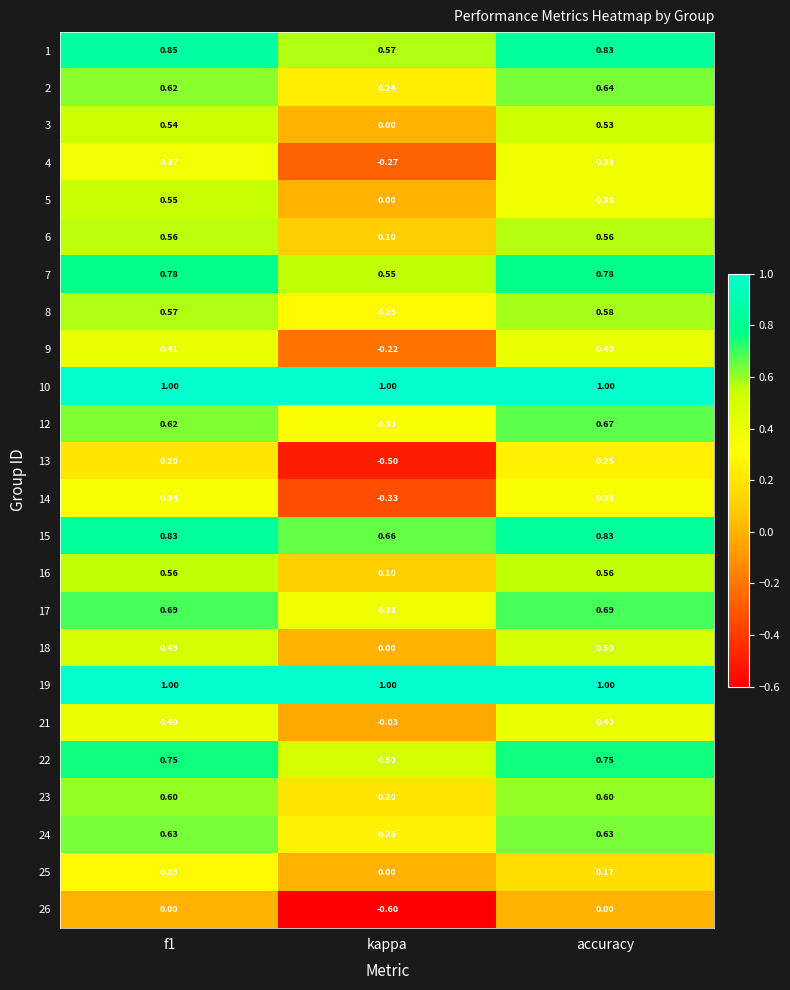

At which label is 1 closest to 0?

kappa